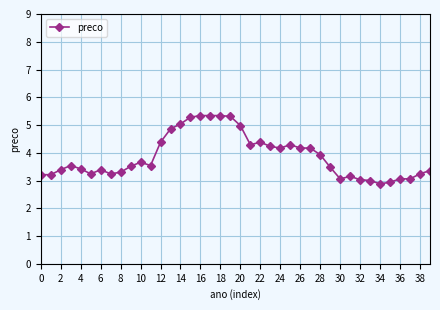

True or false: there are more than 2 points higher than both neighbors.

True